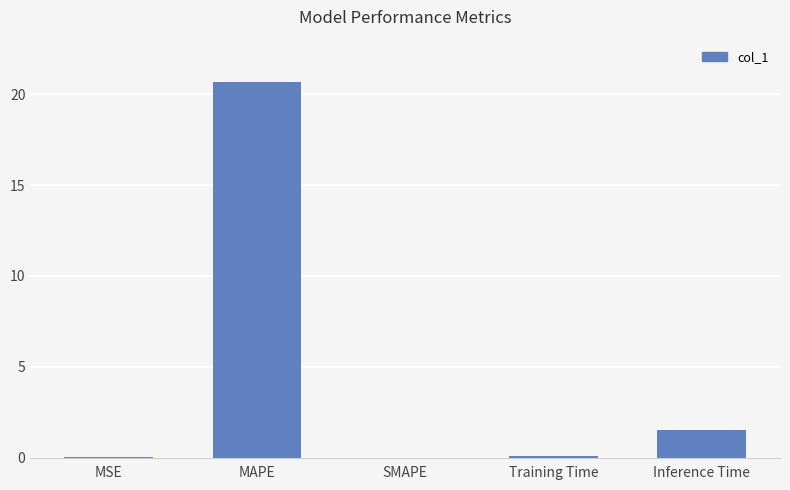

Are the bars horizontal?

No